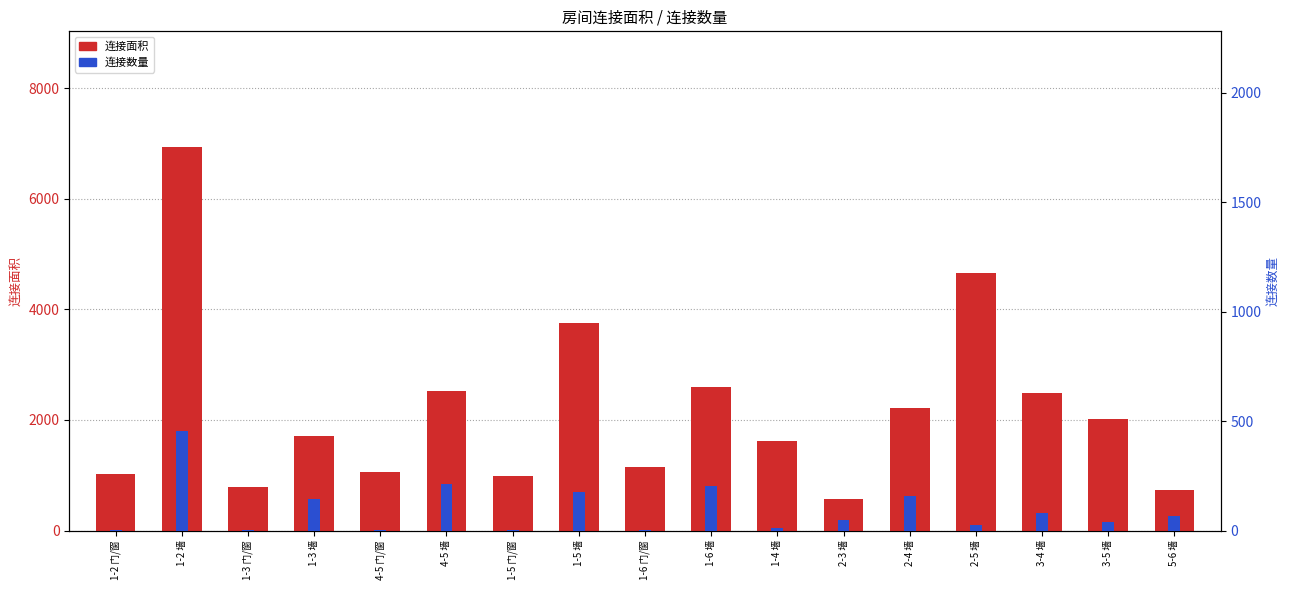

What position from the left is 2-4 墙?

13